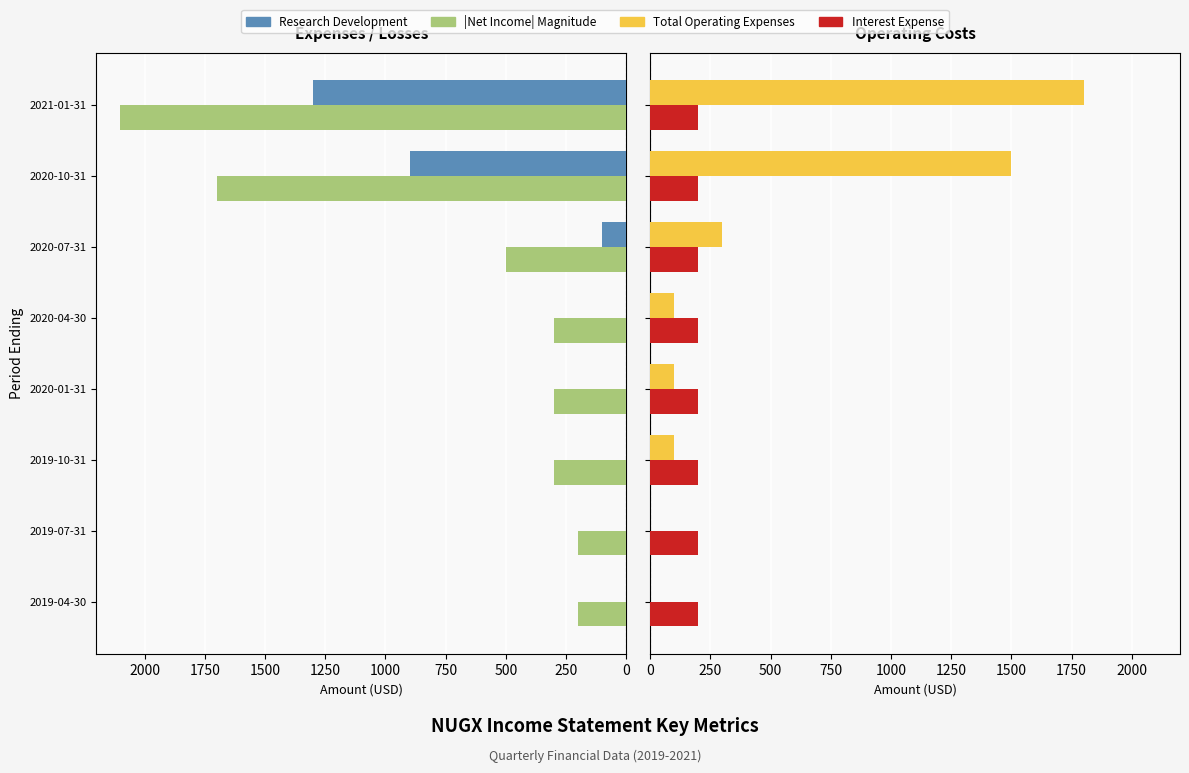

Rank the series at 750 from lowest to highest value.

Research Development, Interest Expense, Total Operating Expenses, |Net Income| (magnitude)